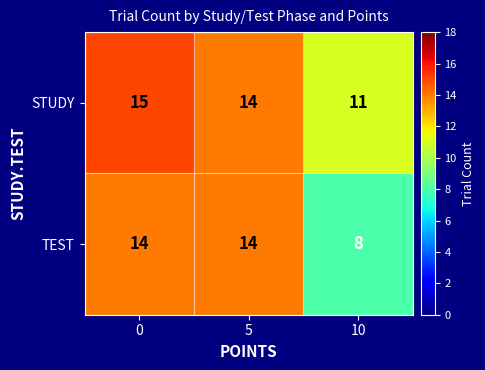

List the labels in order of STUDY value, largest first.

0, 5, 10